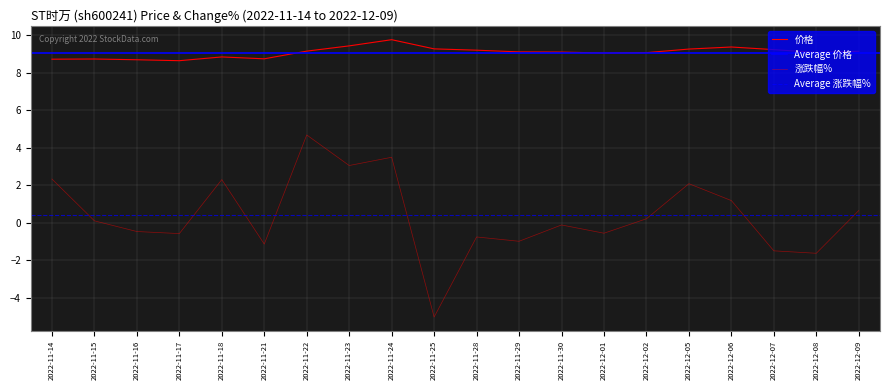

What is the label of the 6th point from the left?

2022-11-21